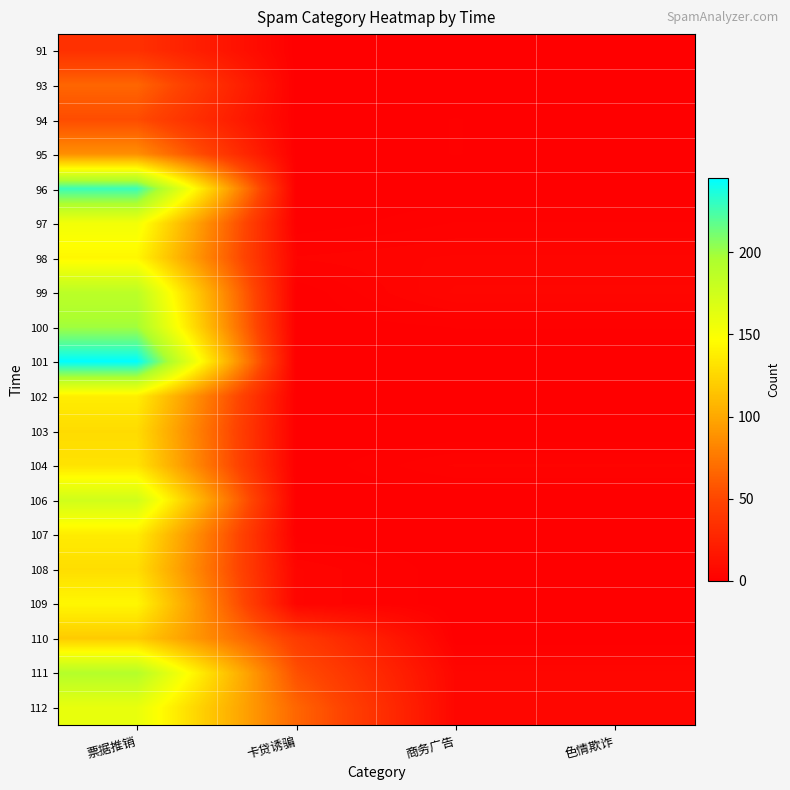

Which has a higher value, 商务广告 or 色情欺诈?

商务广告